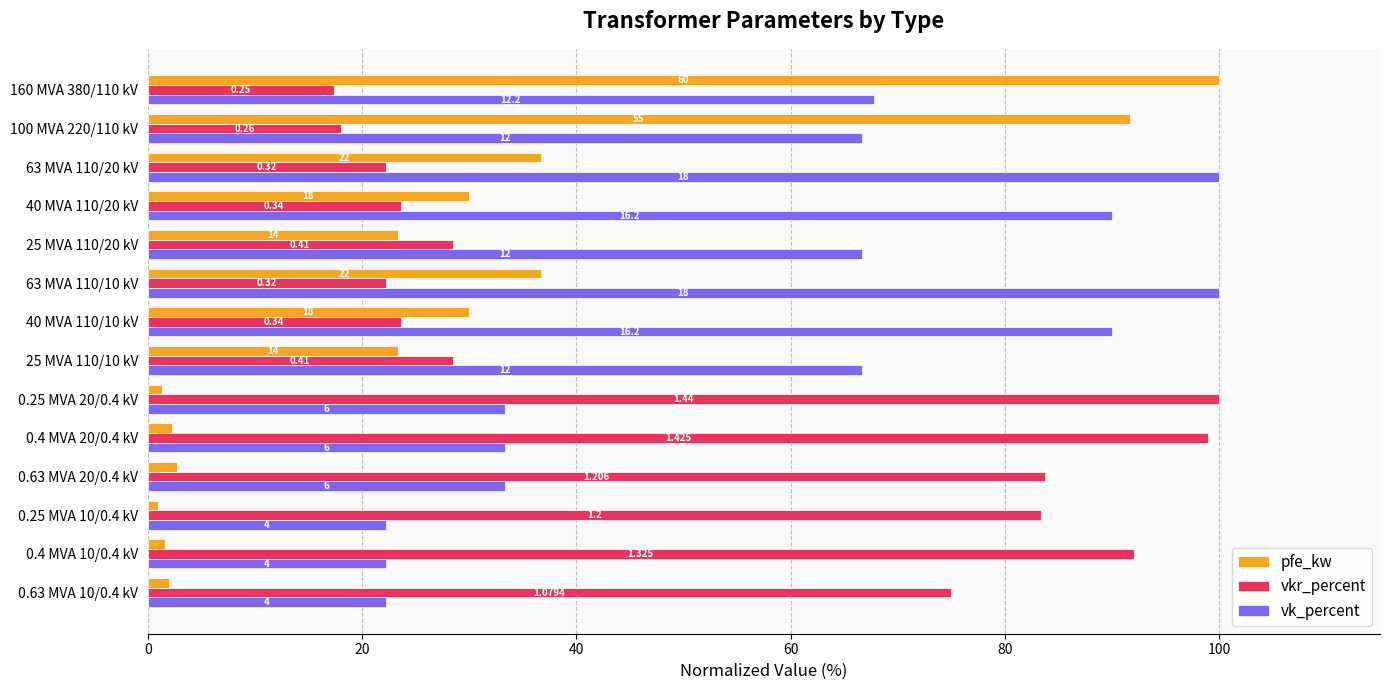

What are all the series names shown in the legend?

pfe_kw, vkr_percent, vk_percent